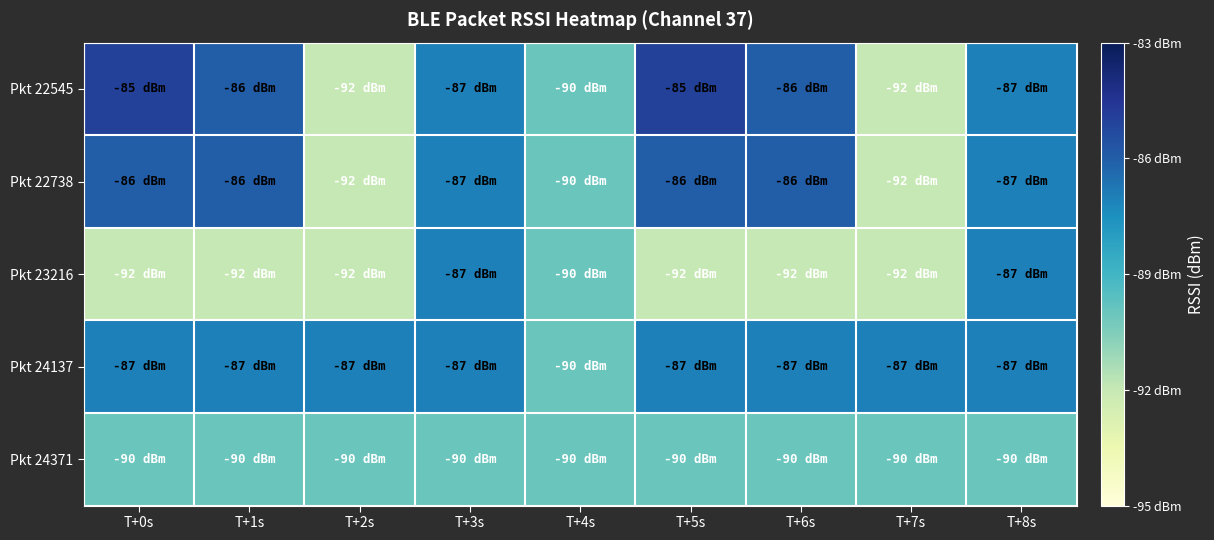

Rank the series by their maximum value, from highest to lowest.

Pkt 22545, Pkt 22738, Pkt 23216, Pkt 24137, Pkt 24371